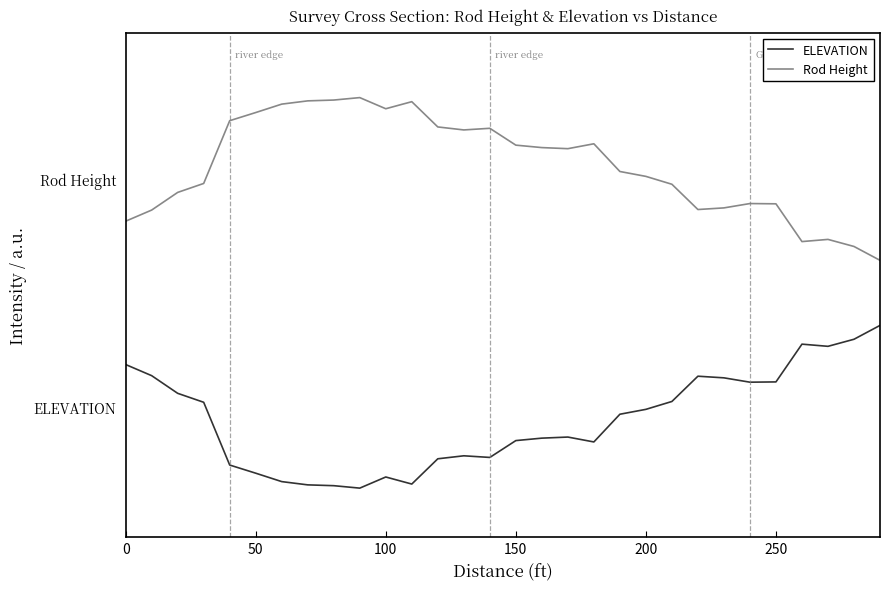

What is the value of the Rod Height point at the 5th from the left?

2.3